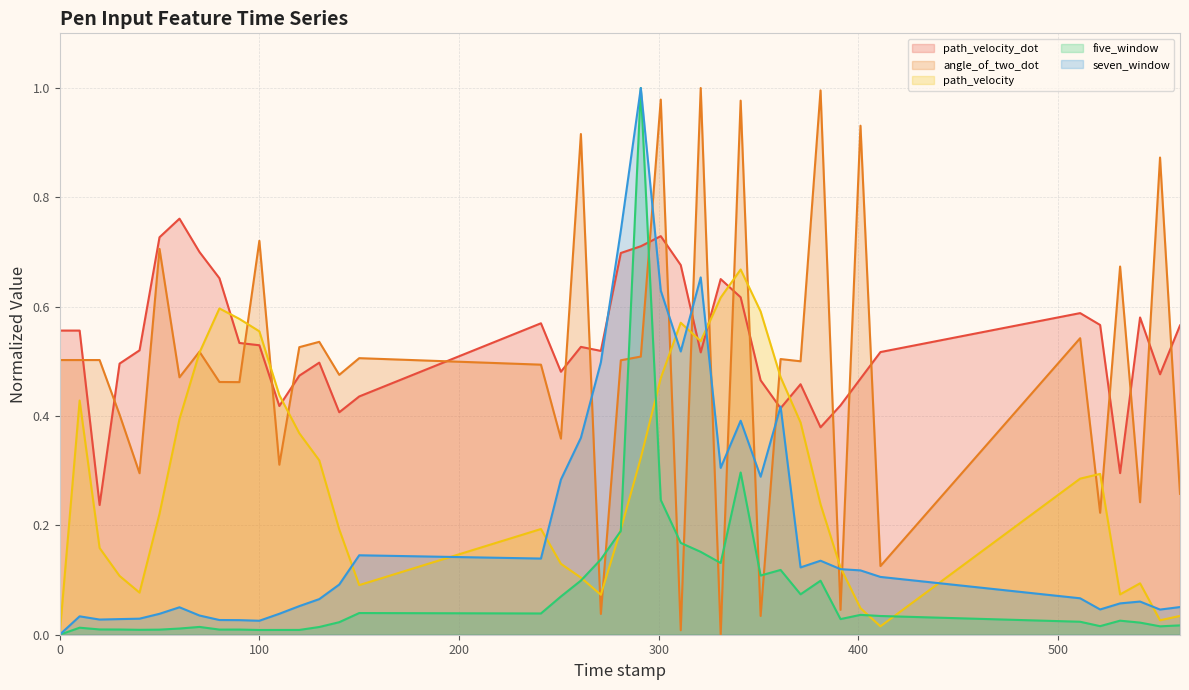

What is the difference between the maximum and minimum values in the path_velocity series?

0.7